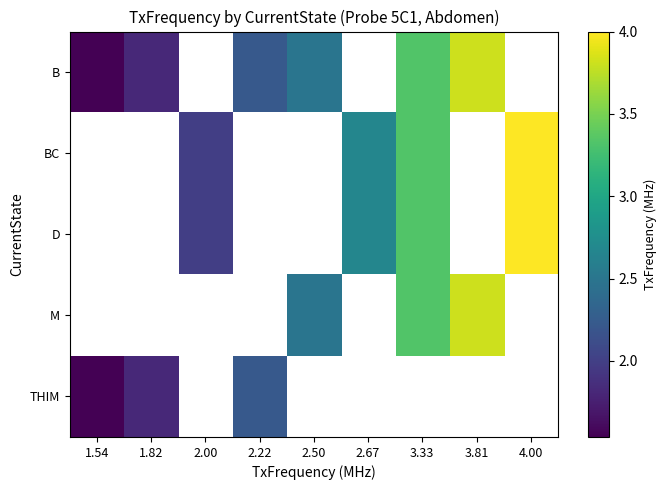

True or false: D has a value of 2.4 at 4.00.

False